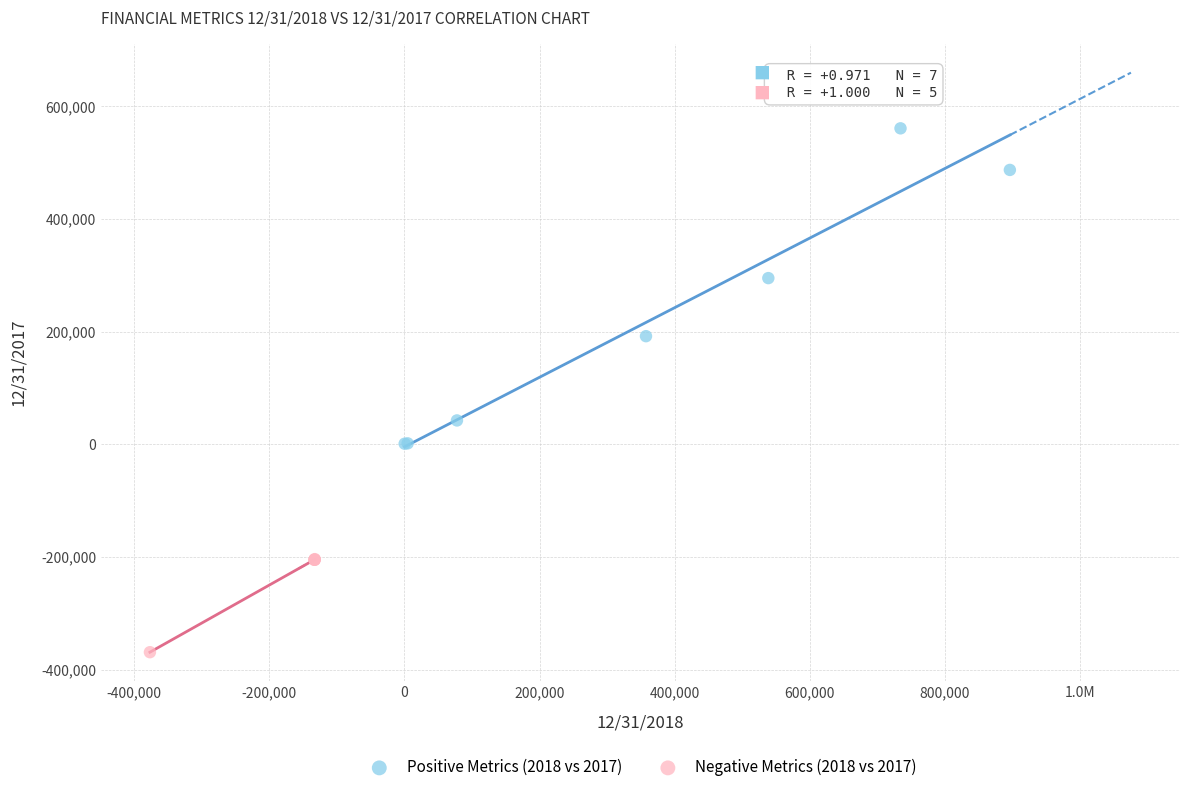

Which series reaches the maximum Y coordinate?

Positive Metrics (2018 vs 2017)